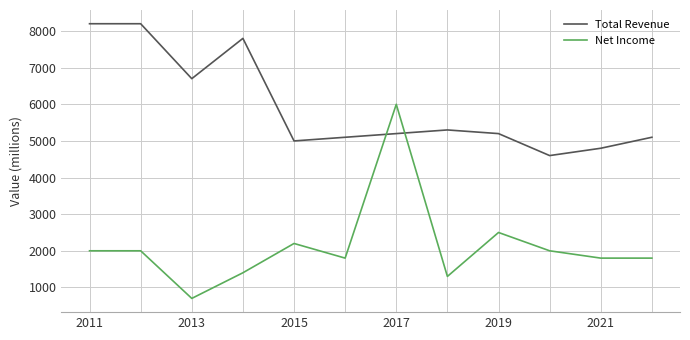

True or false: Net Income has more than 1 points higher than both neighbors.

True